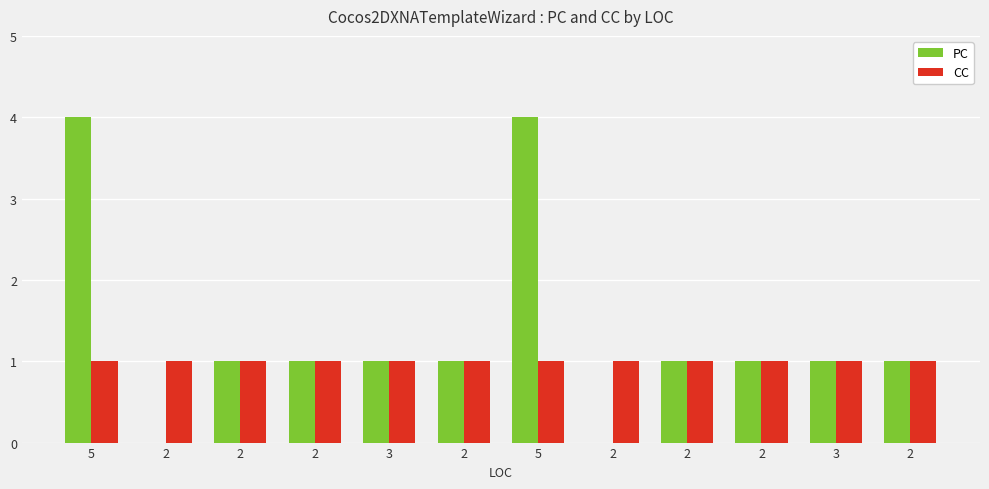

How many groups of bars are there?

12